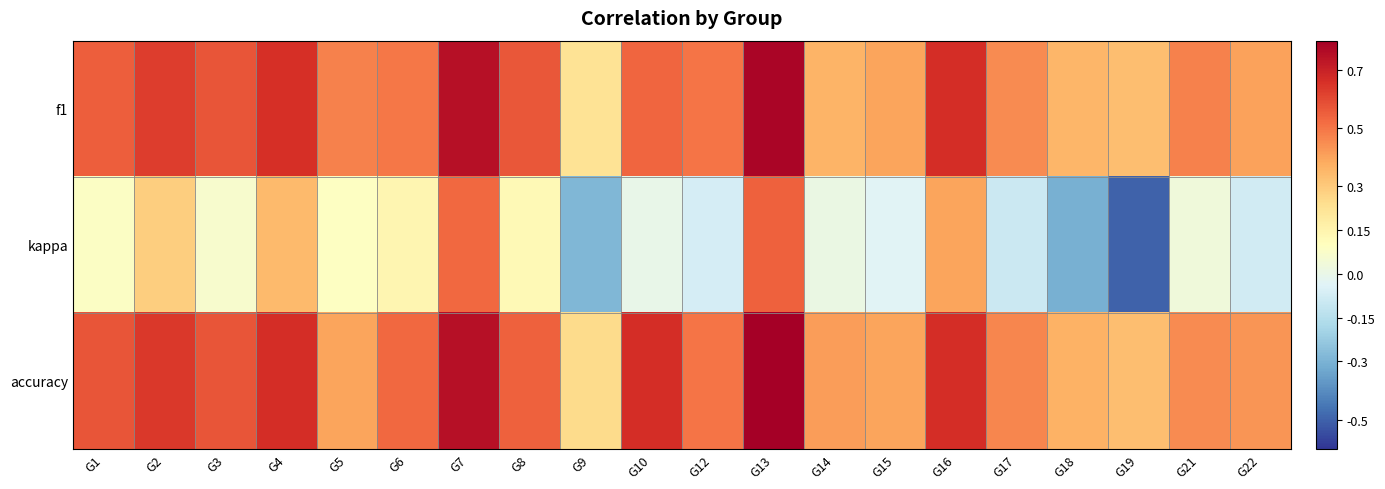

Which series changed the most between G6 and G22?

kappa